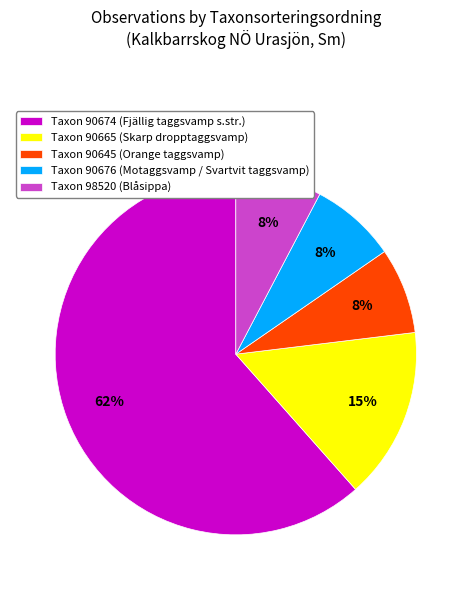

How many segments does this pie chart have?

5